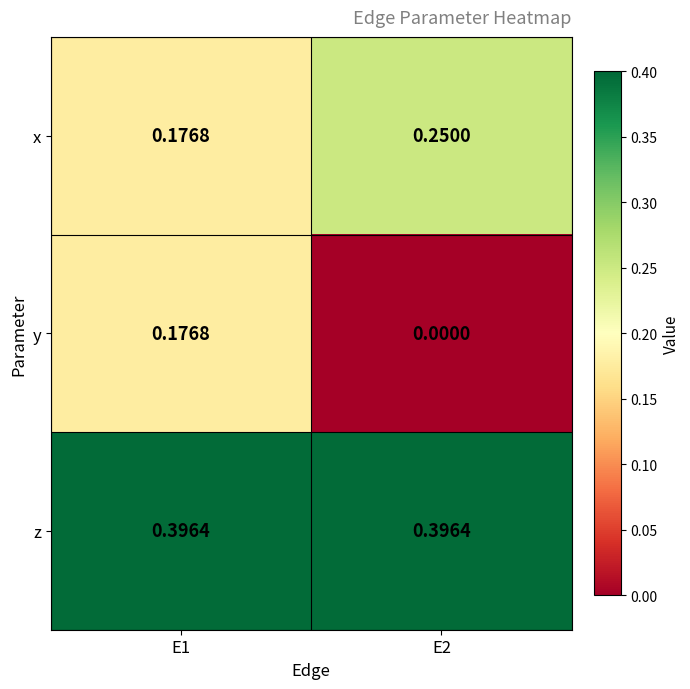

Rank the series by their average value, from lowest to highest.

y, x, z